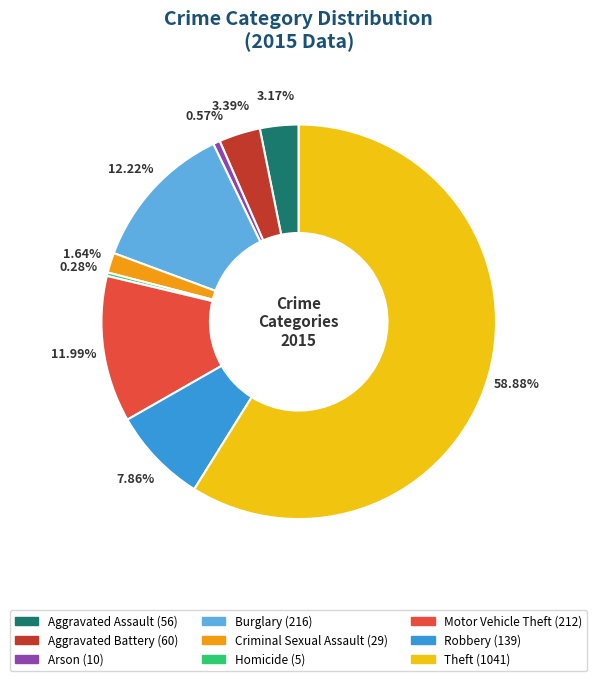

What is the largest slice in the pie chart?

Theft